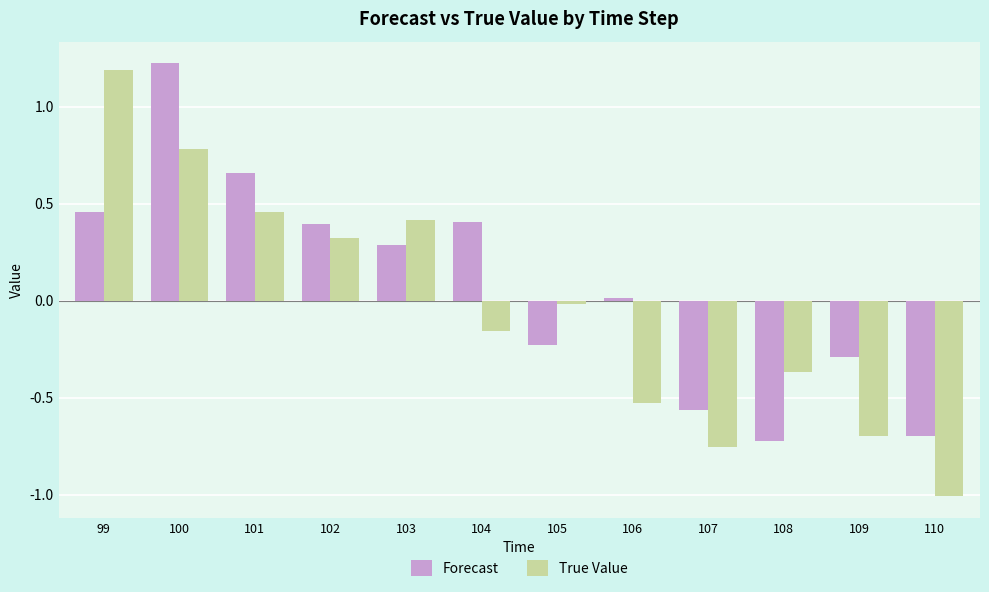

What is the total value across all series at 100?

2.0